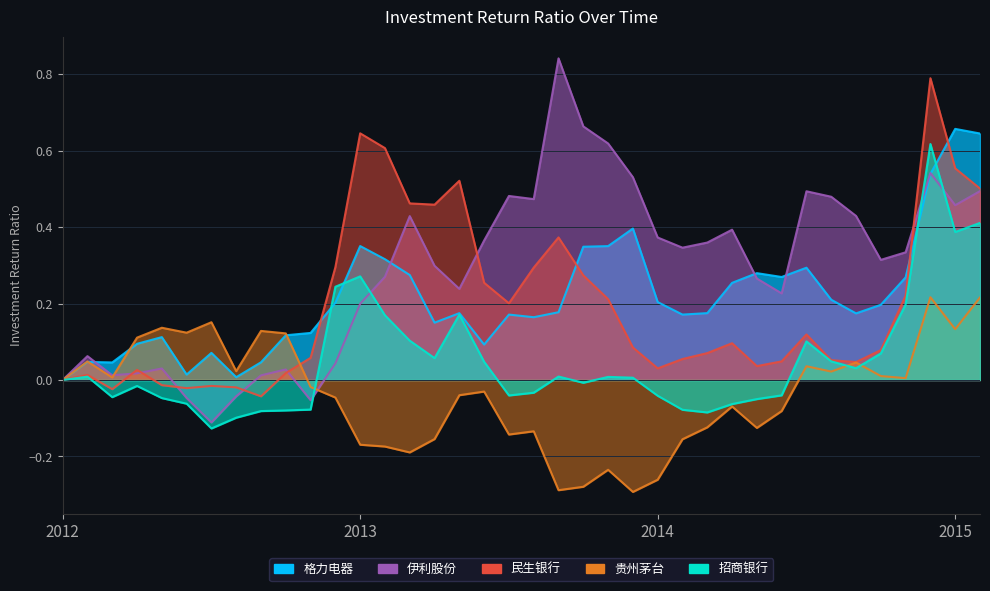

At which label is 贵州茅台 closest to 0?

2012